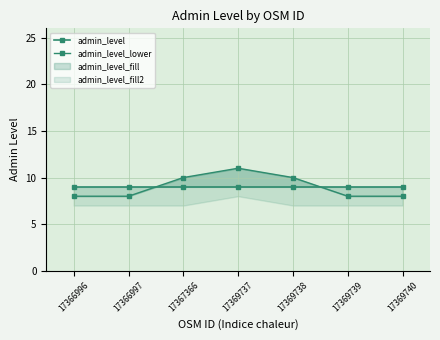

What is the difference between the admin_level_lower values at 17369737 and 17369739?

3